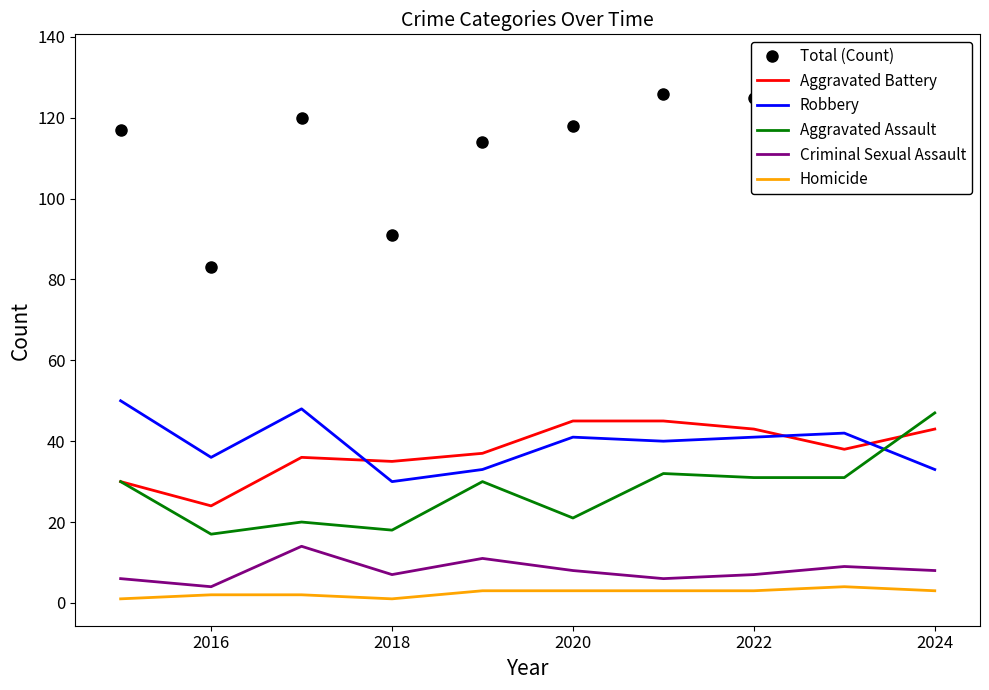

How many Criminal Sexual Assault values are between 6 and 9?

7